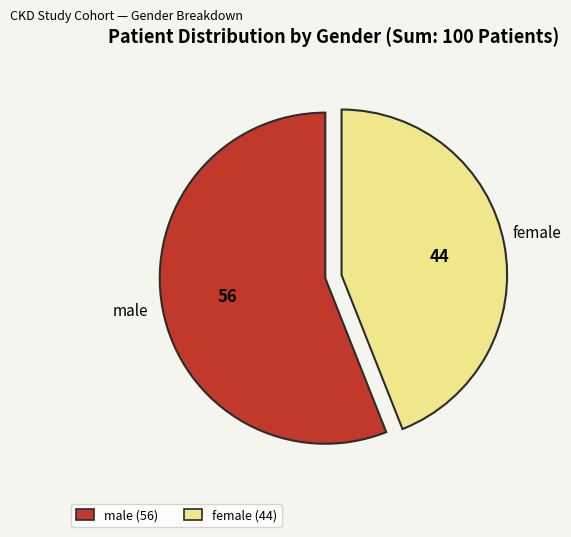

Approximately how many times larger is the value at male compared to female?

1.3